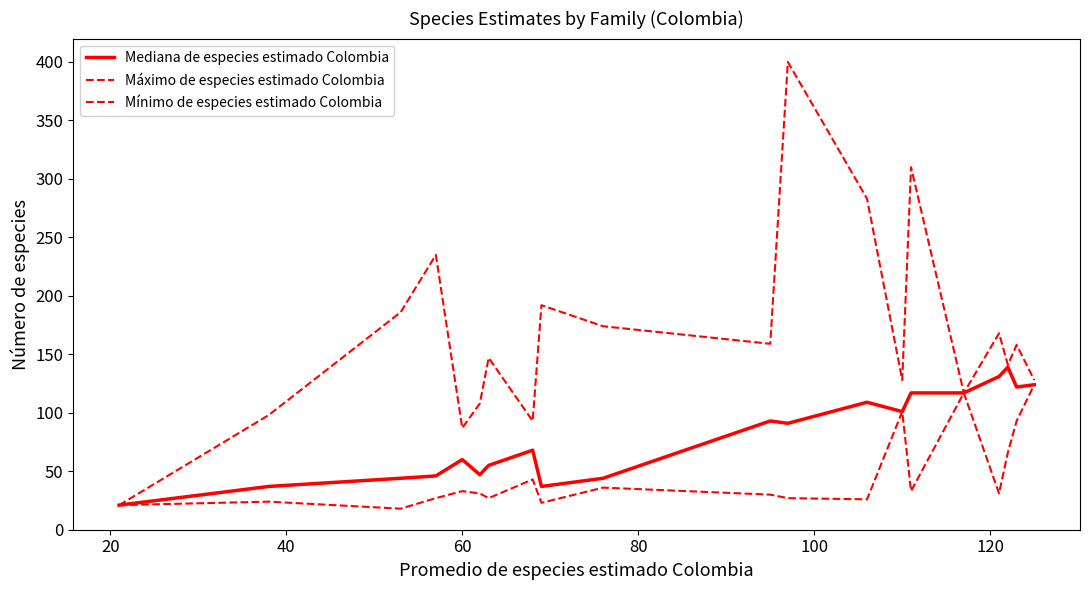

Is this an area chart (filled region under the line)?

No